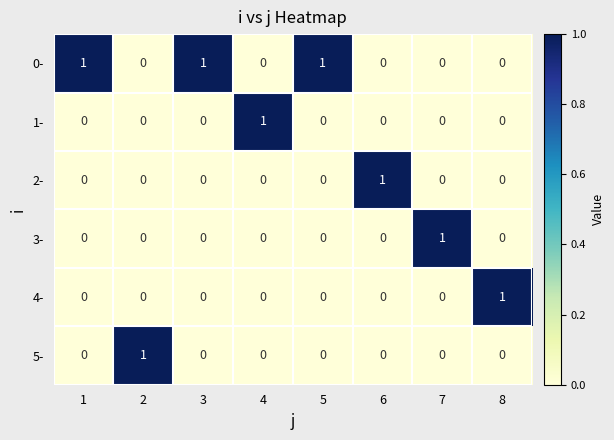

Count the 4- values in the range 0 to 1.

8